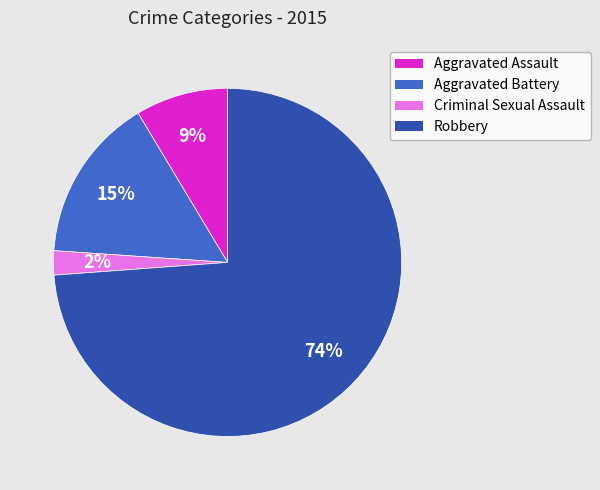

Combined, do Robbery and Aggravated Assault account for over 50%?

Yes